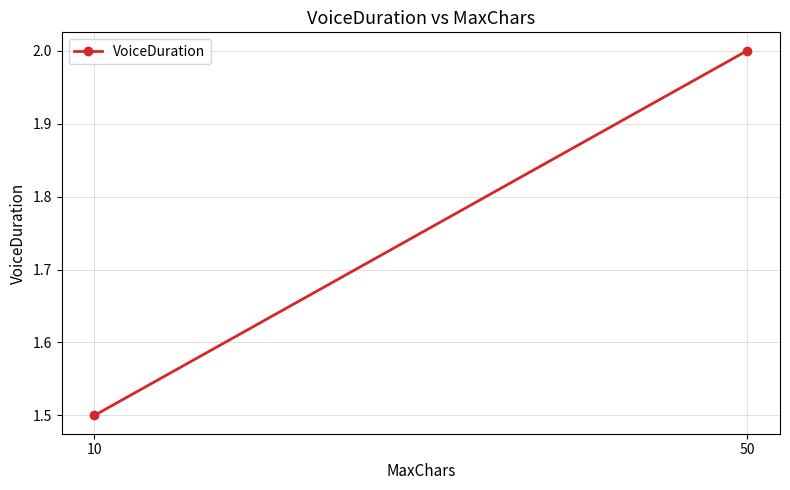

What is the value of the 1st point from the left?

1.5